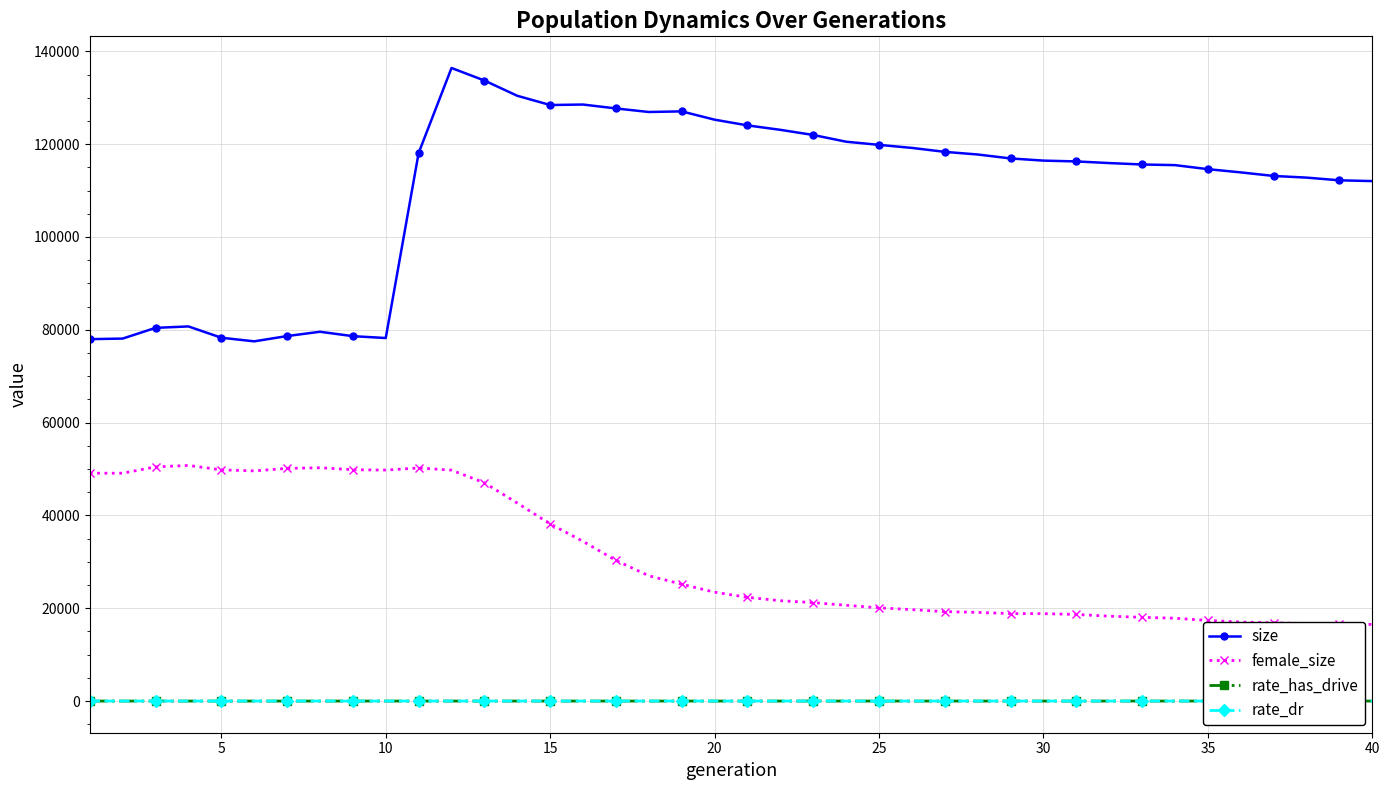

Which series has the largest total across all categories?

size